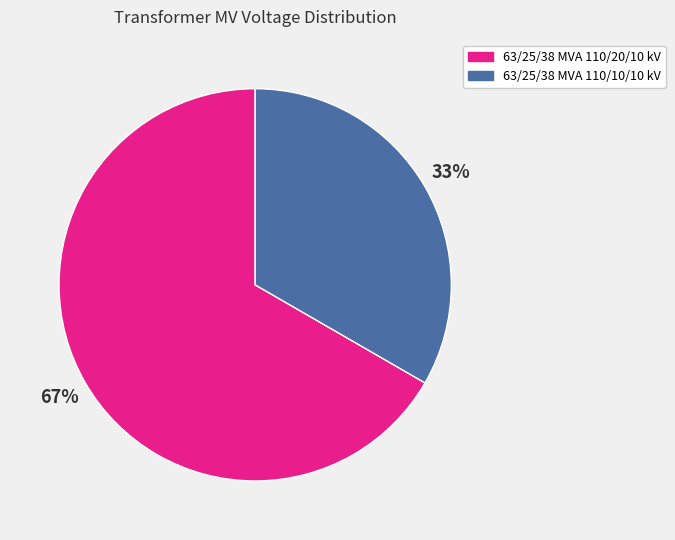

To the nearest percent, what percentage of the pie is 63/25/38 MVA 110/10/10 kV?

33%